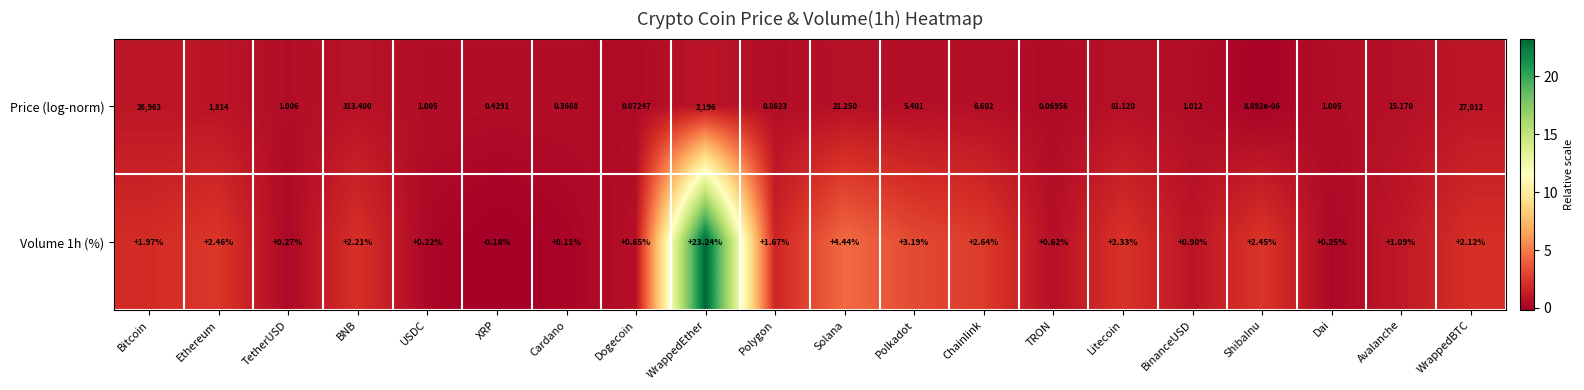

Which series changed the most between Ethereum and Polygon?

Price (log-norm)